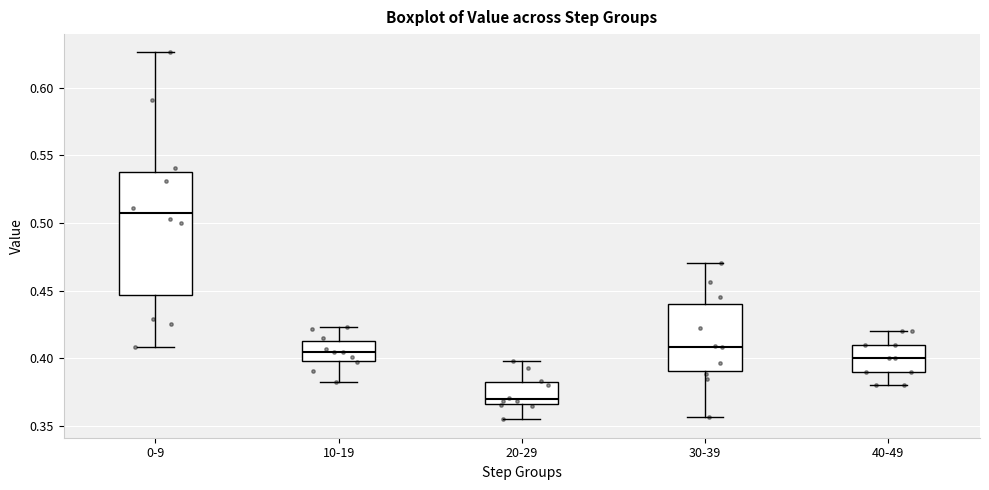

Reading left to right, read every box against the y-axis: the position of its median line, the range the box covers, and the ends of its whiskers. The values are not printed on the chart, so give them approximately, as read against the axis.

0-9: median 0.505, box 0.445 to 0.540, whiskers 0.410 to 0.625
10-19: median 0.405, box 0.400 to 0.415, whiskers 0.385 to 0.425
20-29: median 0.370, box 0.365 to 0.385, whiskers 0.355 to 0.400
30-39: median 0.410, box 0.390 to 0.440, whiskers 0.355 to 0.470
40-49: median 0.400, box 0.390 to 0.410, whiskers 0.380 to 0.420